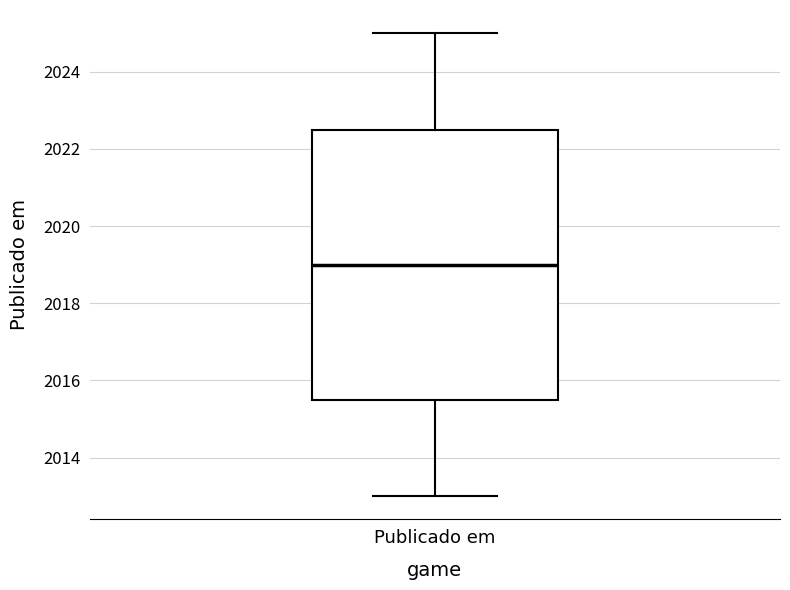

Transcribe this box plot: give where the median line is, the range the box spans, and where the two whiskers end, as read against the y-axis. The values are not printed on the chart, so give them approximately, as read against the axis.

median 2019.0, box 2015.6 to 2022.6, whiskers 2013.0 to 2025.0